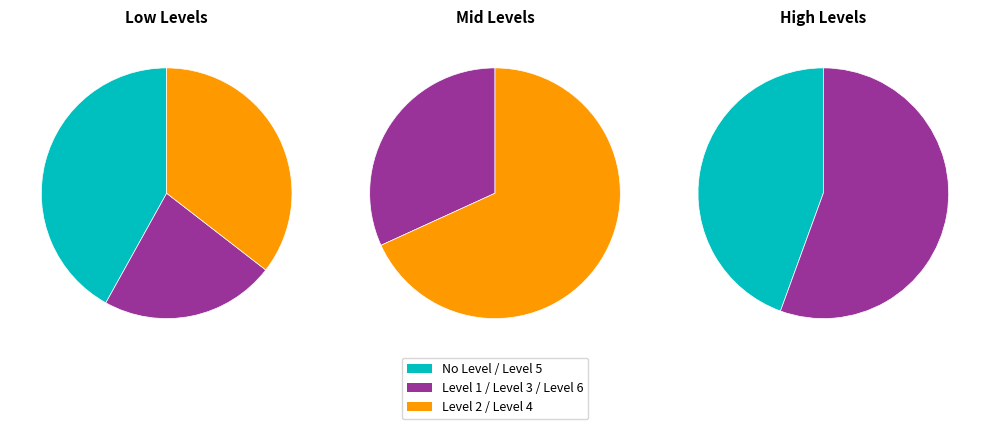

How much of the chart is everything except Level 4?

70.0%